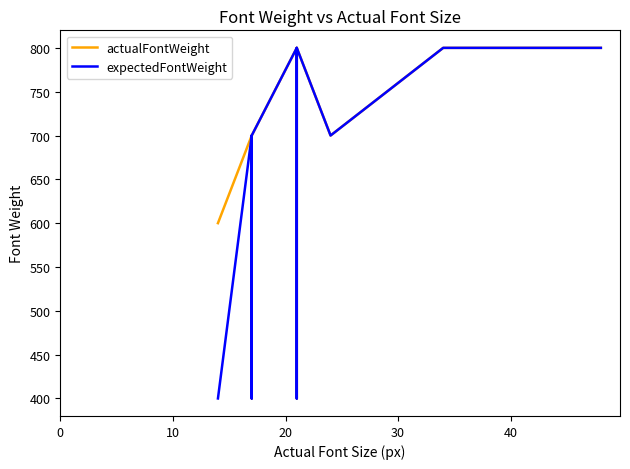

True or false: expectedFontWeight and actualFontWeight cross at least once.

False